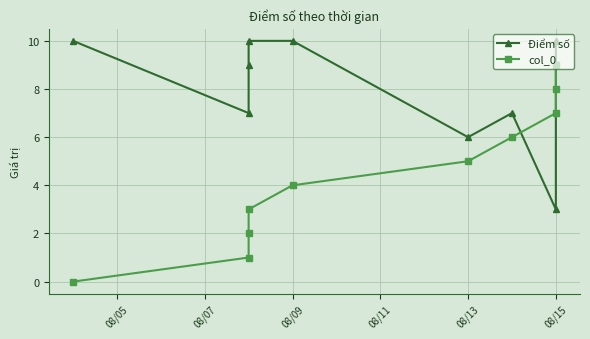

Which series ends up on top after the final intersection of Điểm số and col_0?

Điểm số